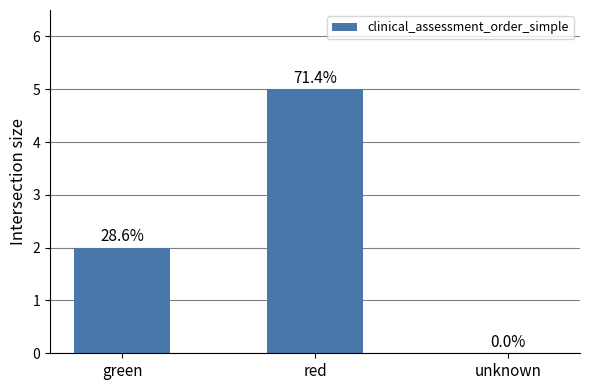

What is the sum of all values?

7